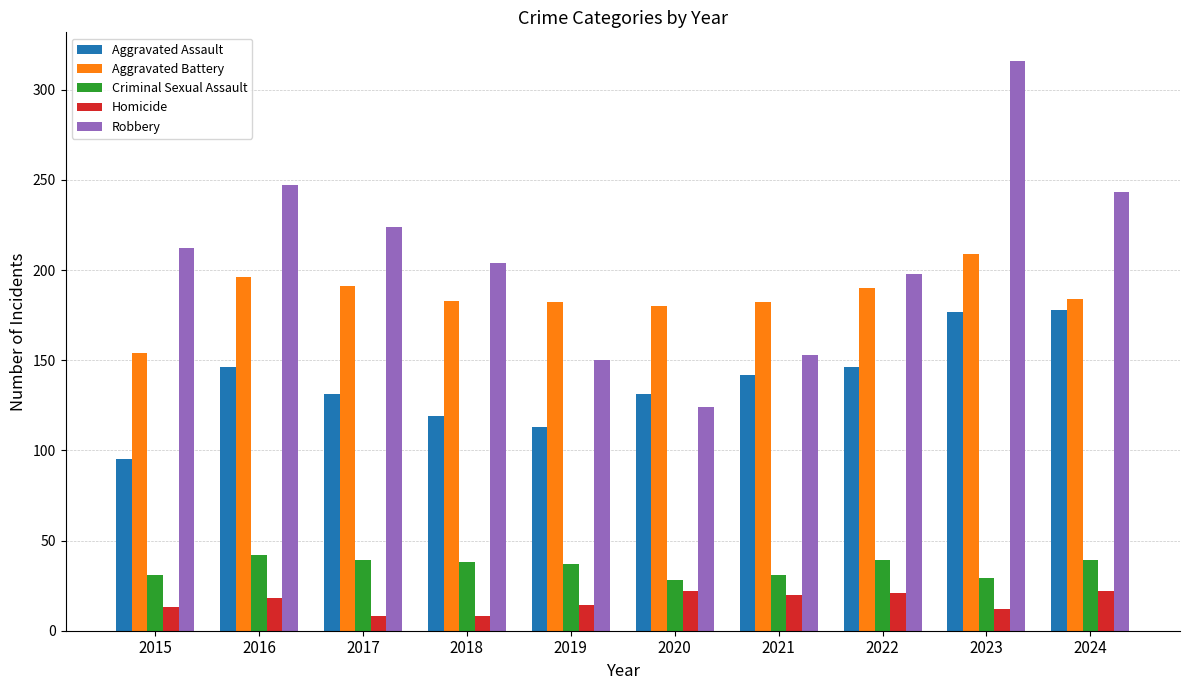

Rank the series by their maximum value, from lowest to highest.

Homicide, Criminal Sexual Assault, Aggravated Assault, Aggravated Battery, Robbery